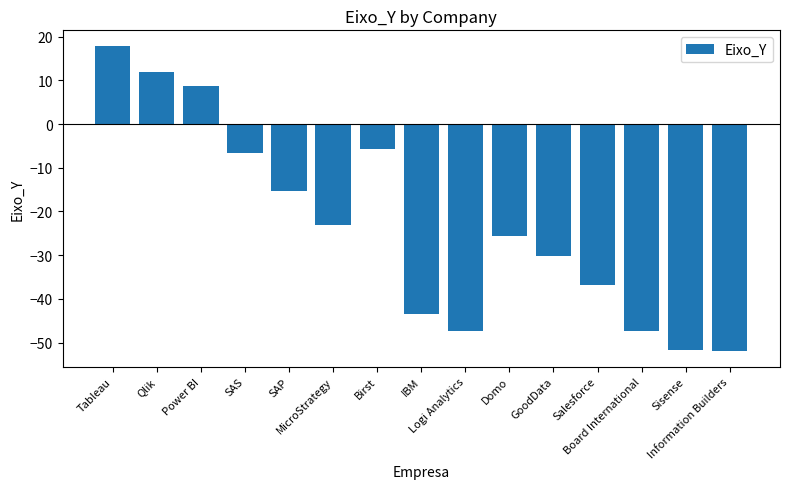

Where is the data nearest to the value -17?

SAP